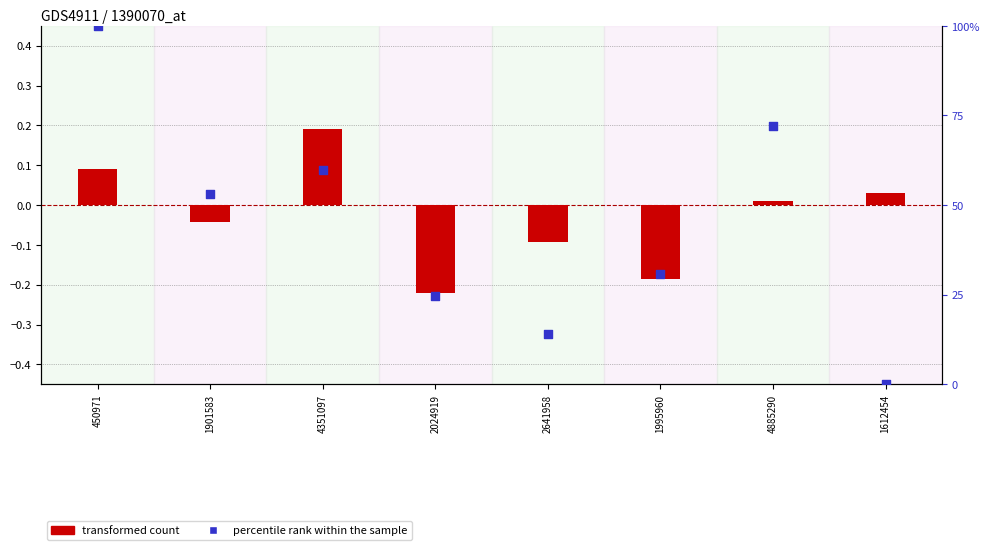

Which has a higher value, 450971 or 1995960?

450971